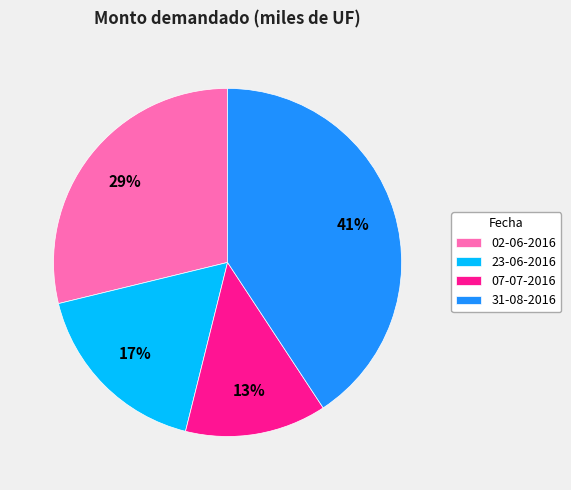

Is it true that 02-06-2016 is 29% of the pie?

True